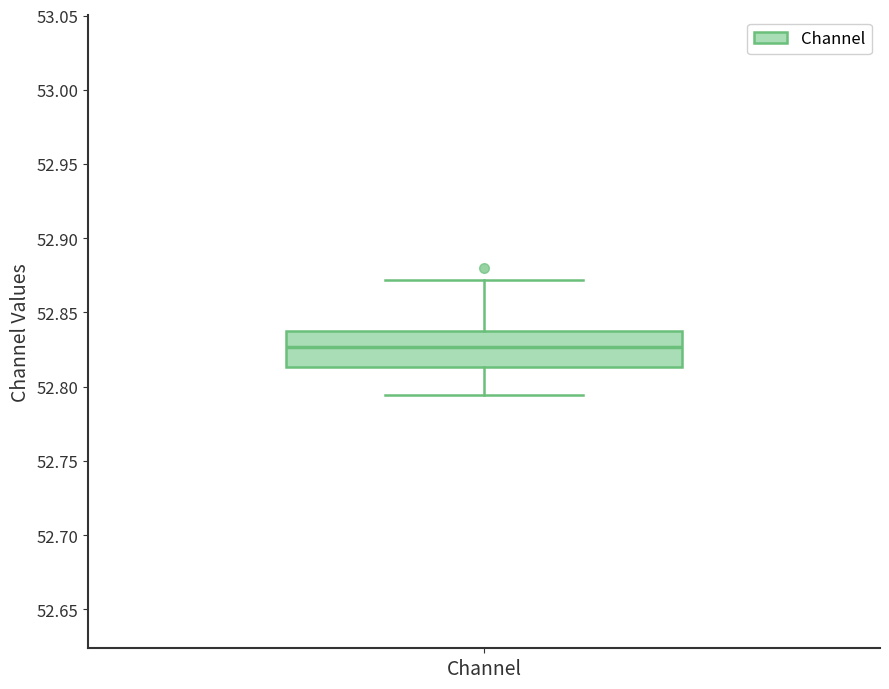

Where does the upper whisker of the box for Channel end on the y-axis? The values are not printed on the chart, so give them approximately, as read against the axis.

52.870